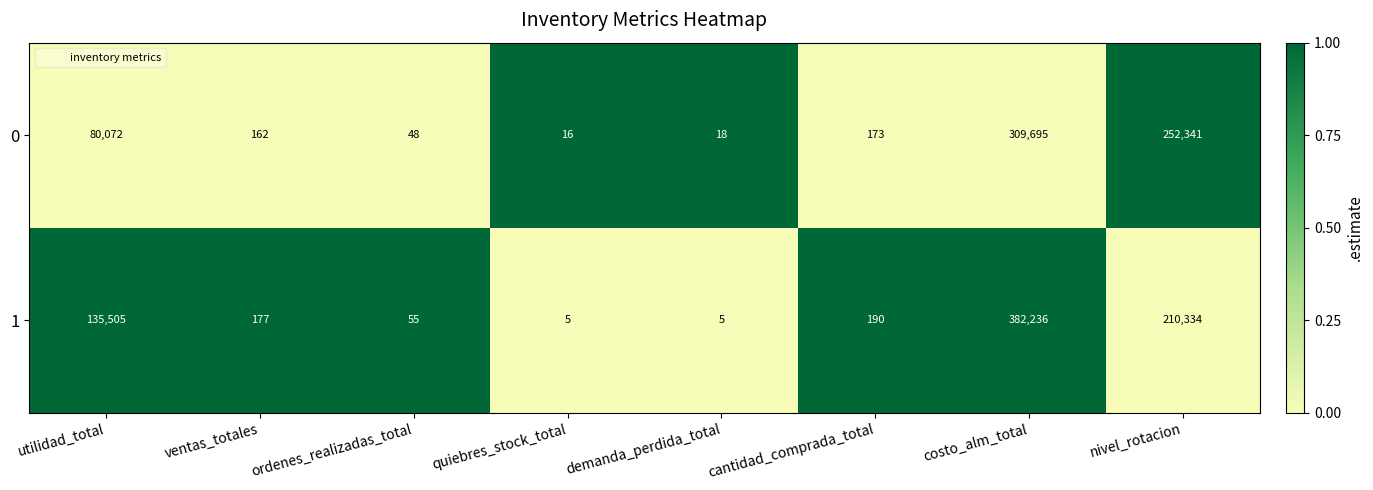

True or false: 1 has a value of 9 at demanda_perdida_total.

False